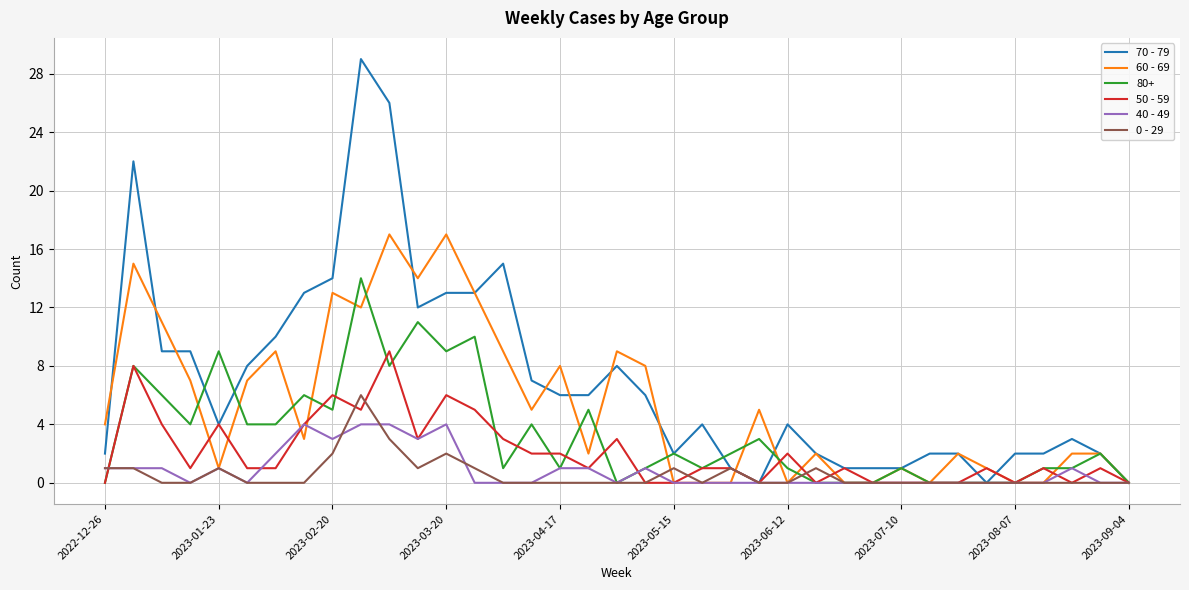

Rank the series by their maximum value, from highest to lowest.

70 - 79, 60 - 69, 80+, 50 - 59, 0 - 29, 40 - 49